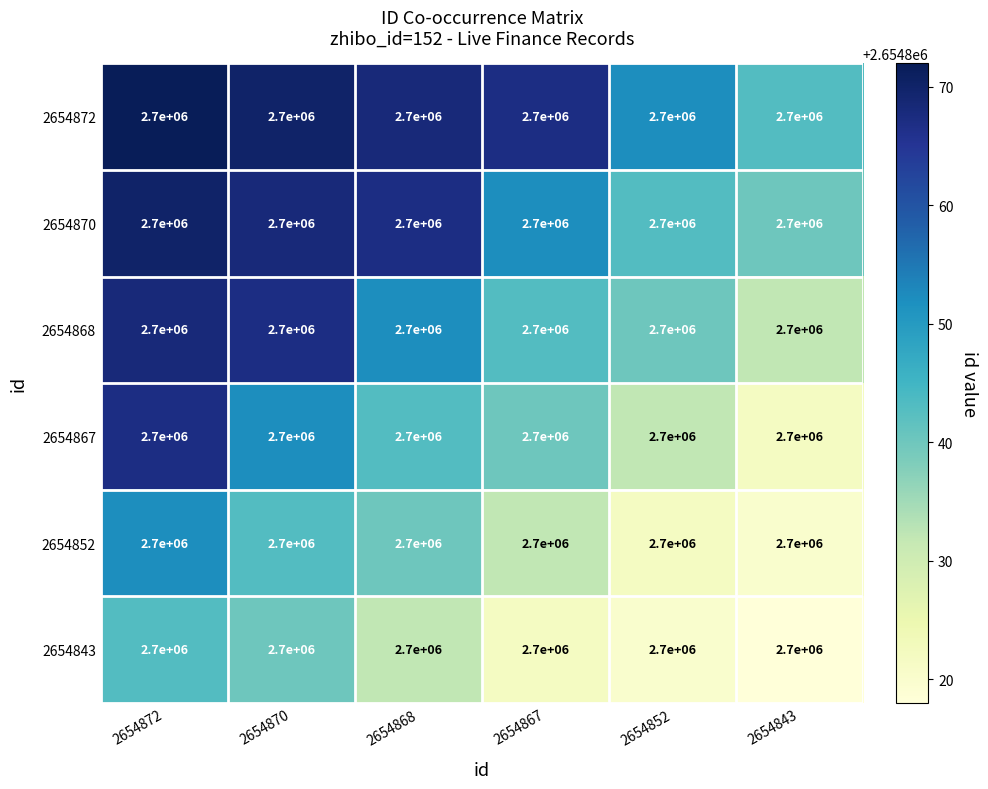

How many values in the 2654843 series are below 2654832?

3